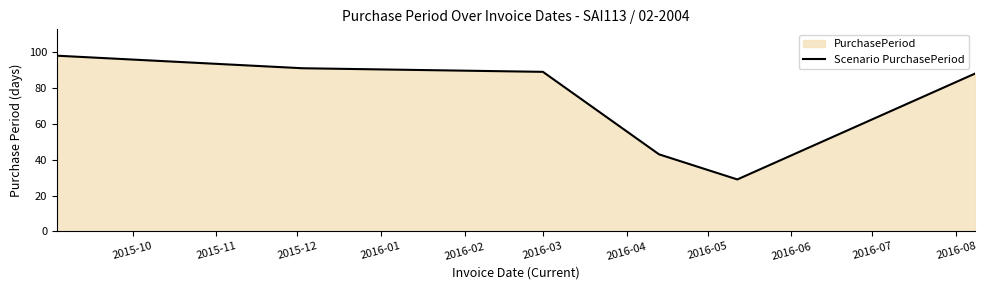

What is the smallest value displayed?

29